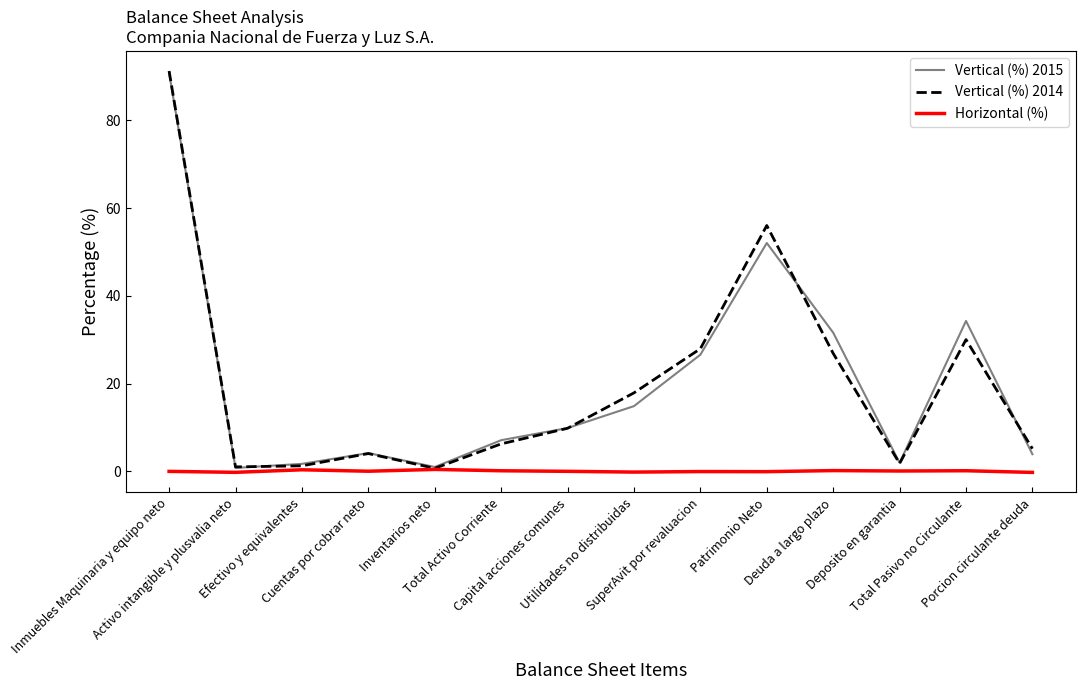

What is the maximum value shown in the chart?

91.3